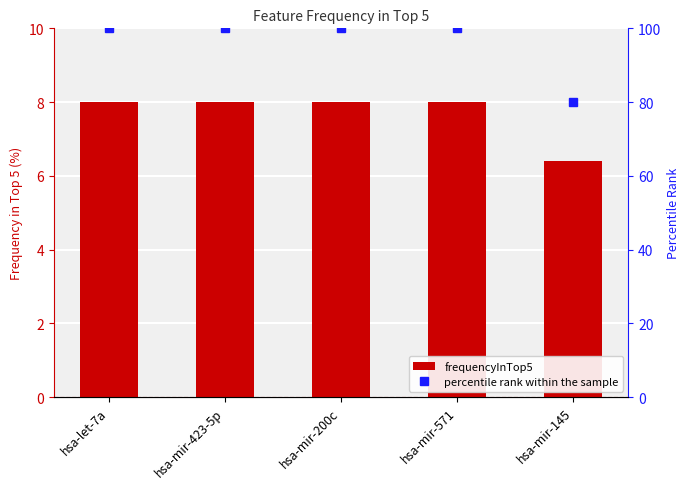

What position from the right is hsa-mir-571?

2